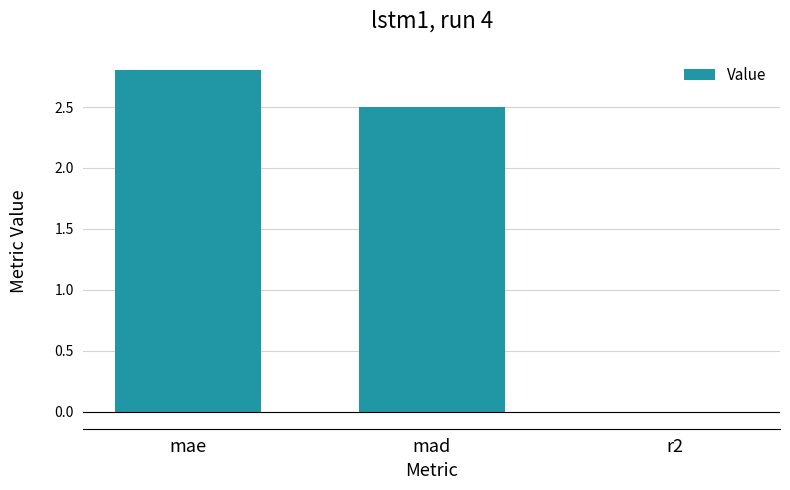

What is the change in value from mae to mad?

-0.3